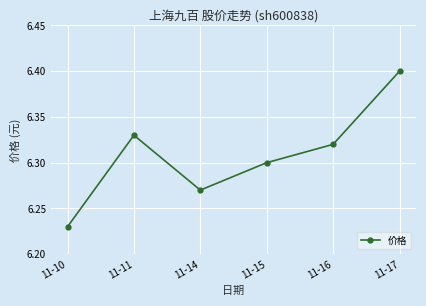

Which has a higher value, 11-16 or 11-14?

11-16